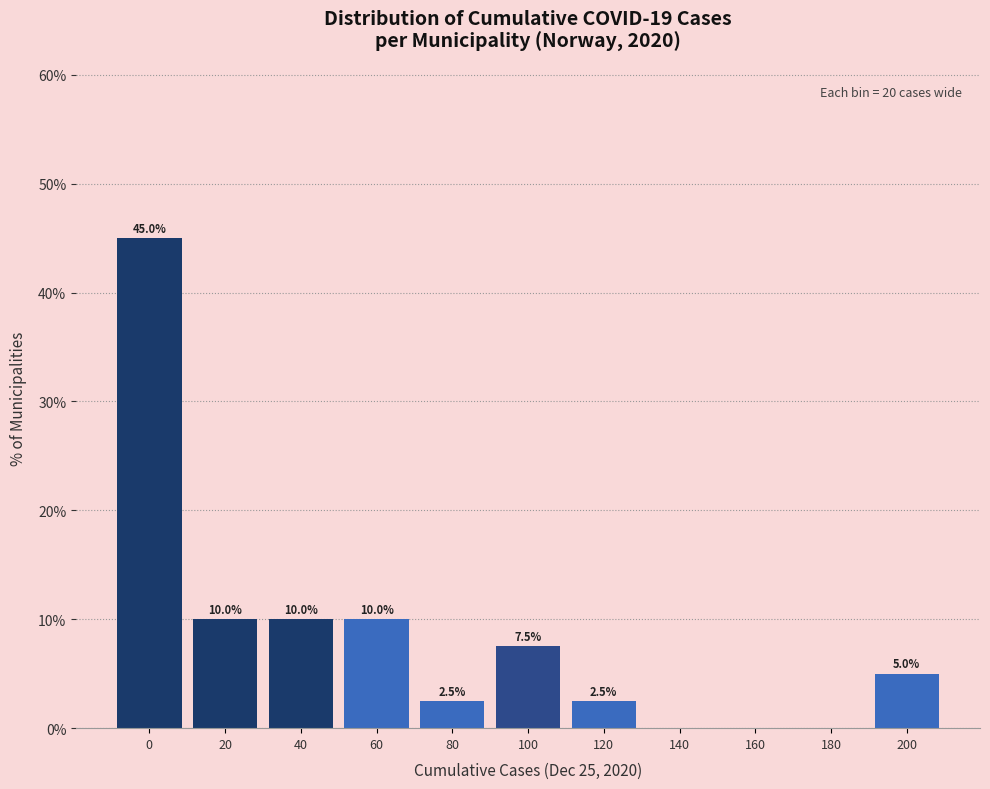

Reading right to left, what are all the values shown in this chart?

200=5.0	180=0.0	160=0.0	140=0.0	120=2.5	100=7.5	80=2.5	60=10.0	40=10.0	20=10.0	0=45.0